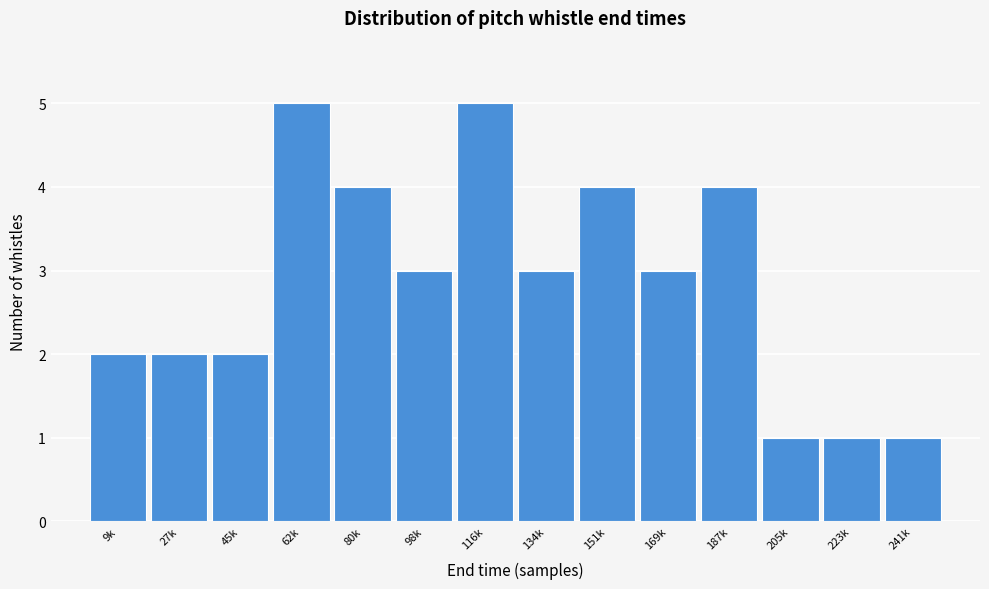

Reading left to right, list all the values displayed in this chart.

2	2	2	5	4	3	5	3	4	3	4	1	1	1